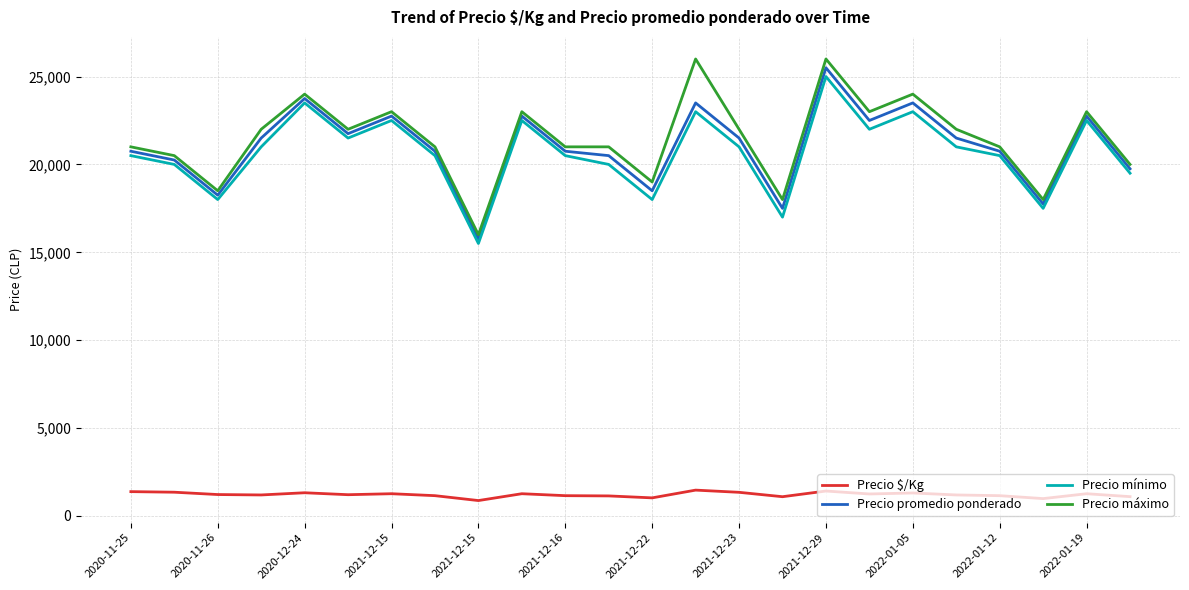

True or false: Precio máximo and Precio mínimo intersect in this chart.

False